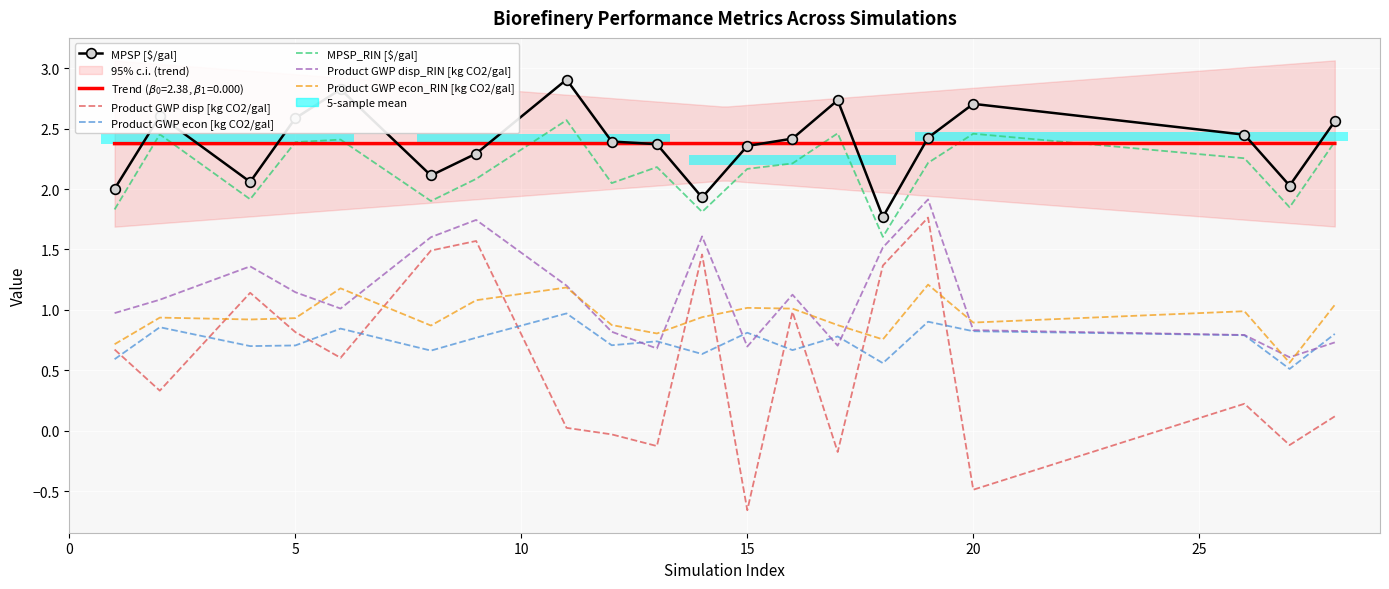

What is the total value across all series at 20?

8.9